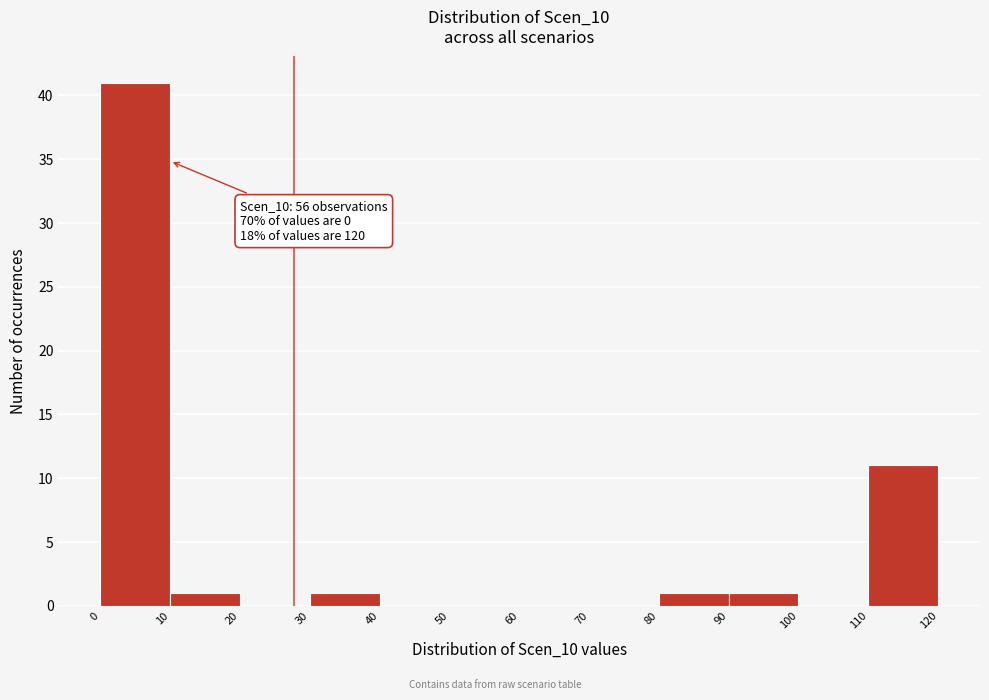

Which range on the x-axis has the tallest bar?

0 to 10